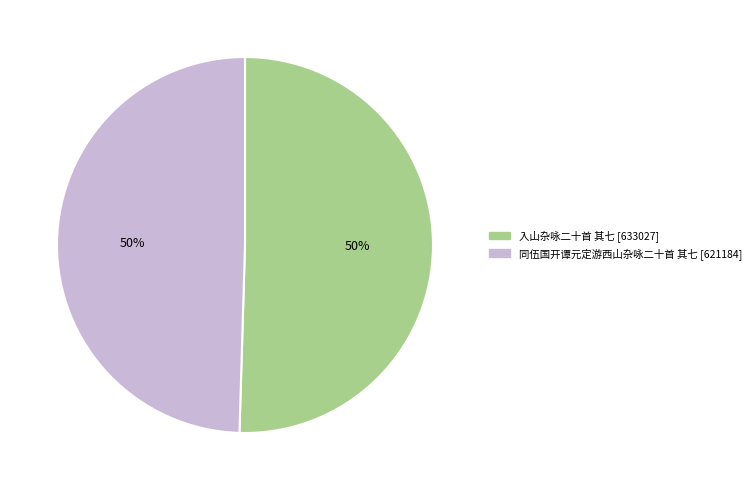

True or false: 入山杂咏二十首 其七 accounts for 50% of the total.

True